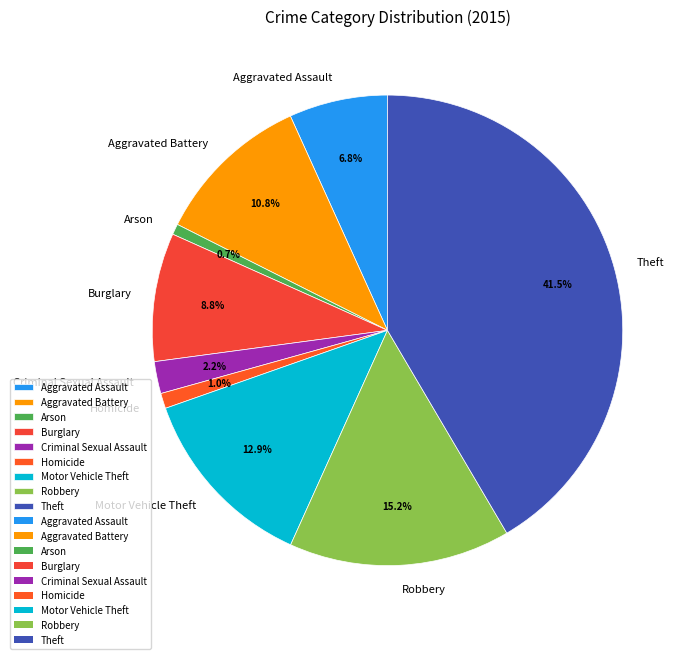

To the nearest percent, what is the difference between the largest and smallest slice percentages?

41%